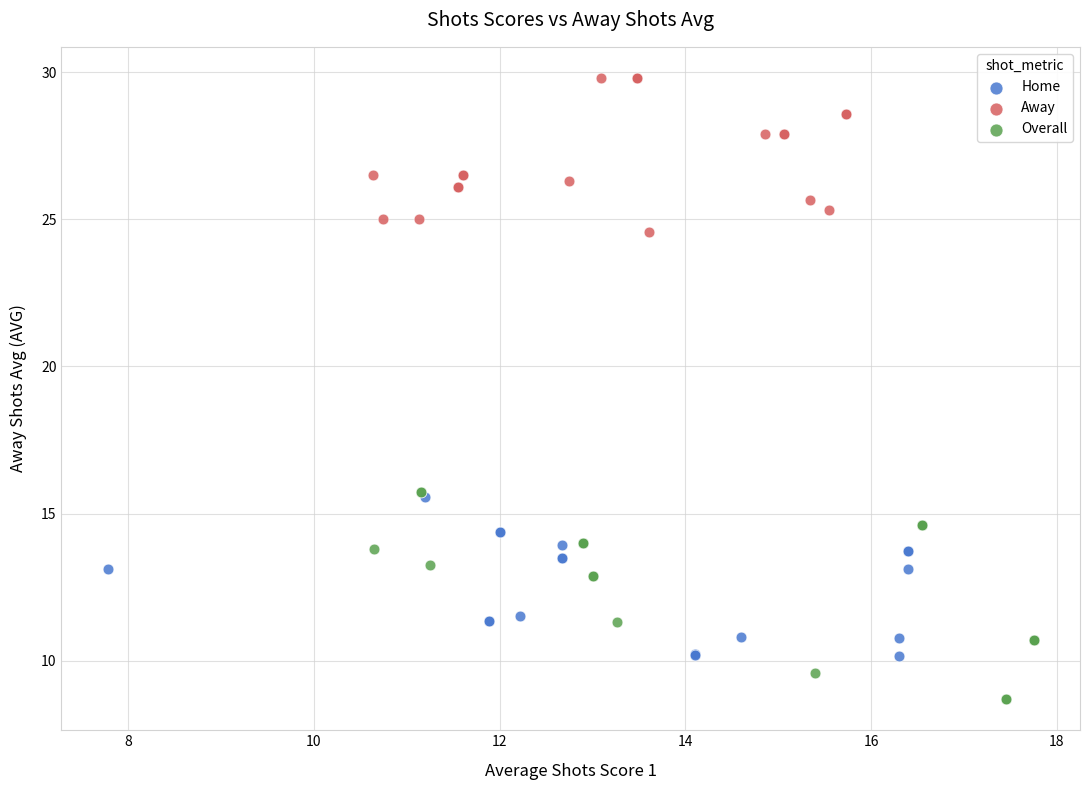

Which series reaches the maximum Y coordinate?

Away